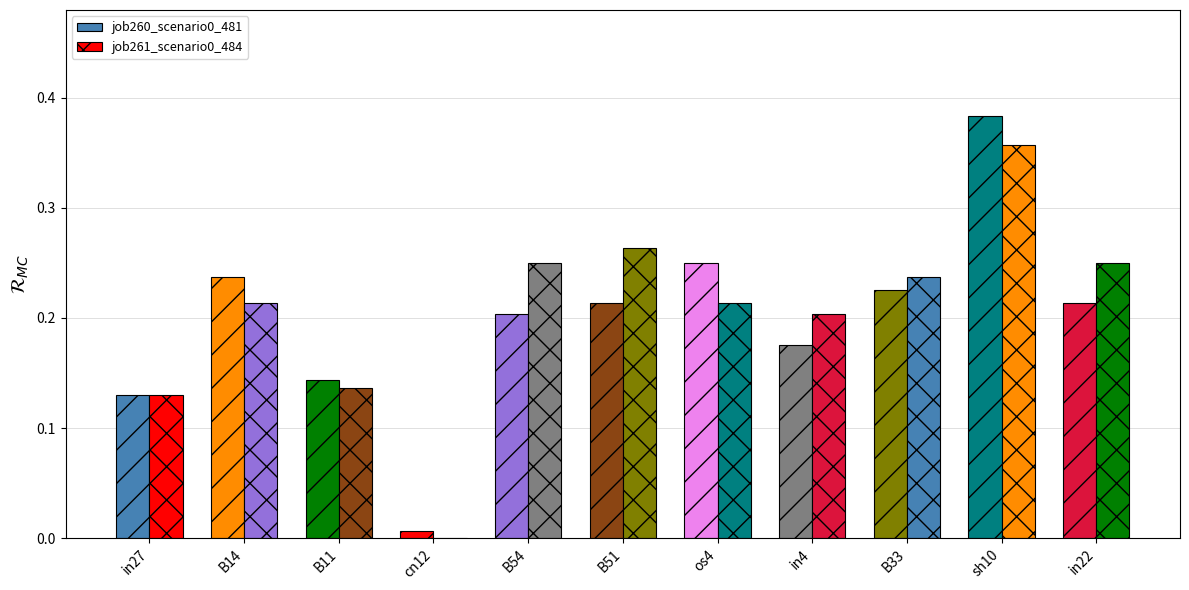

Is it true that job260_scenario0_481 equals 0.1 at B11?

True